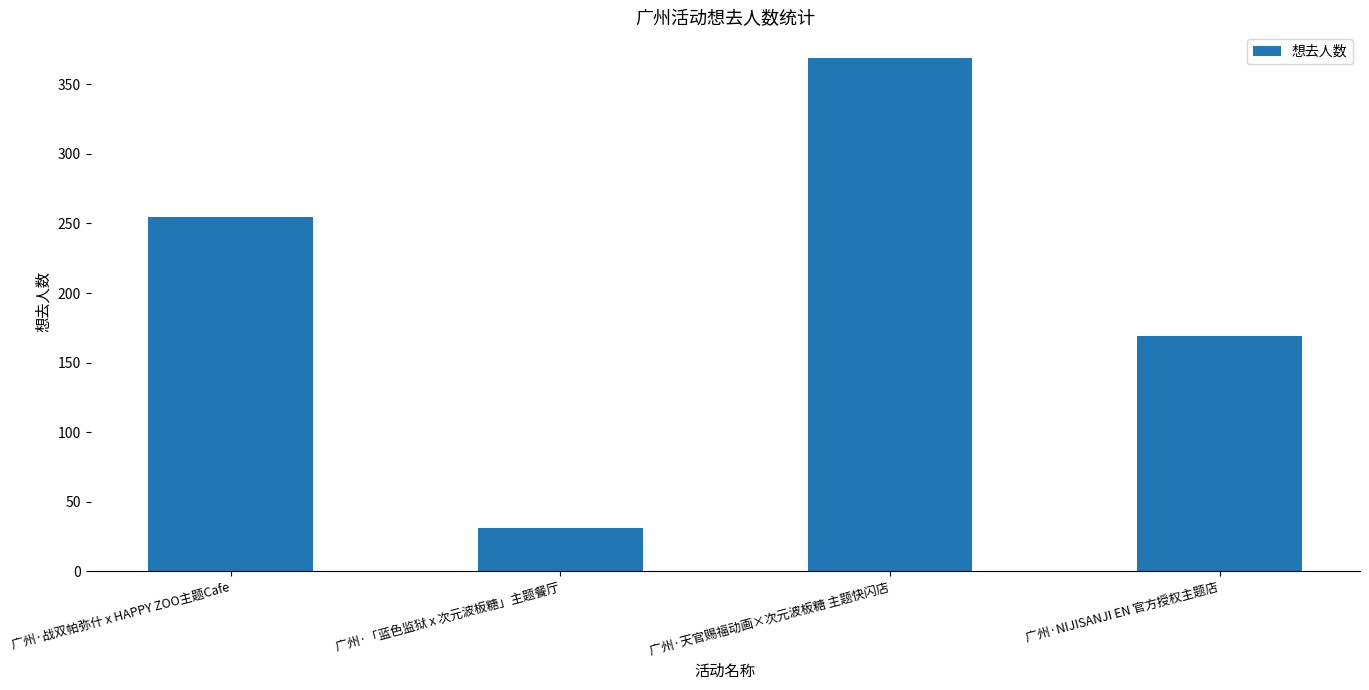

What is the difference between the values at 广州·「蓝色监狱 x 次元波板糖」主题餐厅 and 广州·天官赐福动画×次元波板糖 主题快闪店?

338